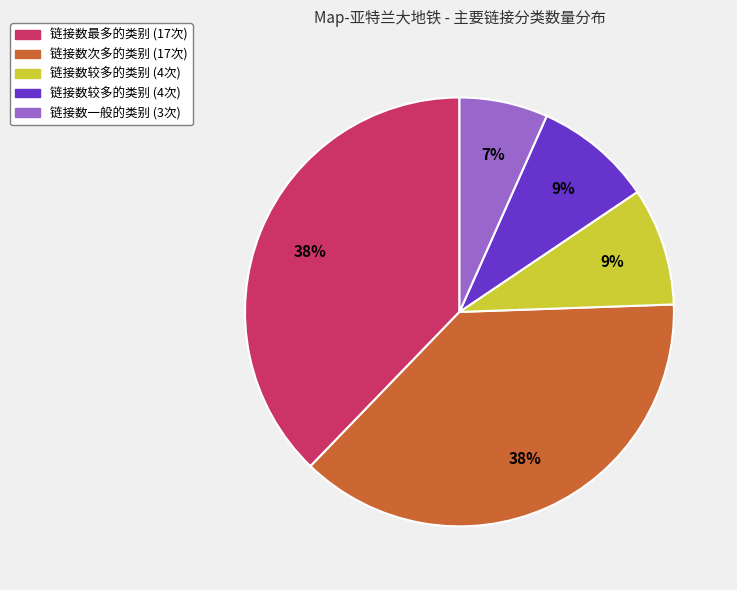

Is there any slice that represents more than half of the pie?

No